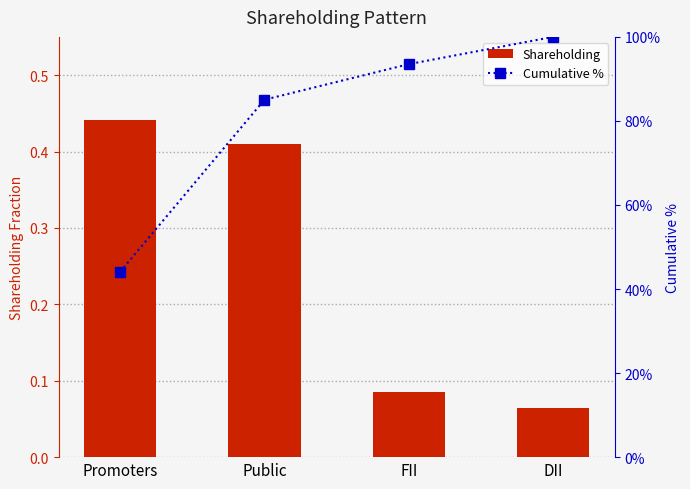

What is the smallest value displayed?

0.1